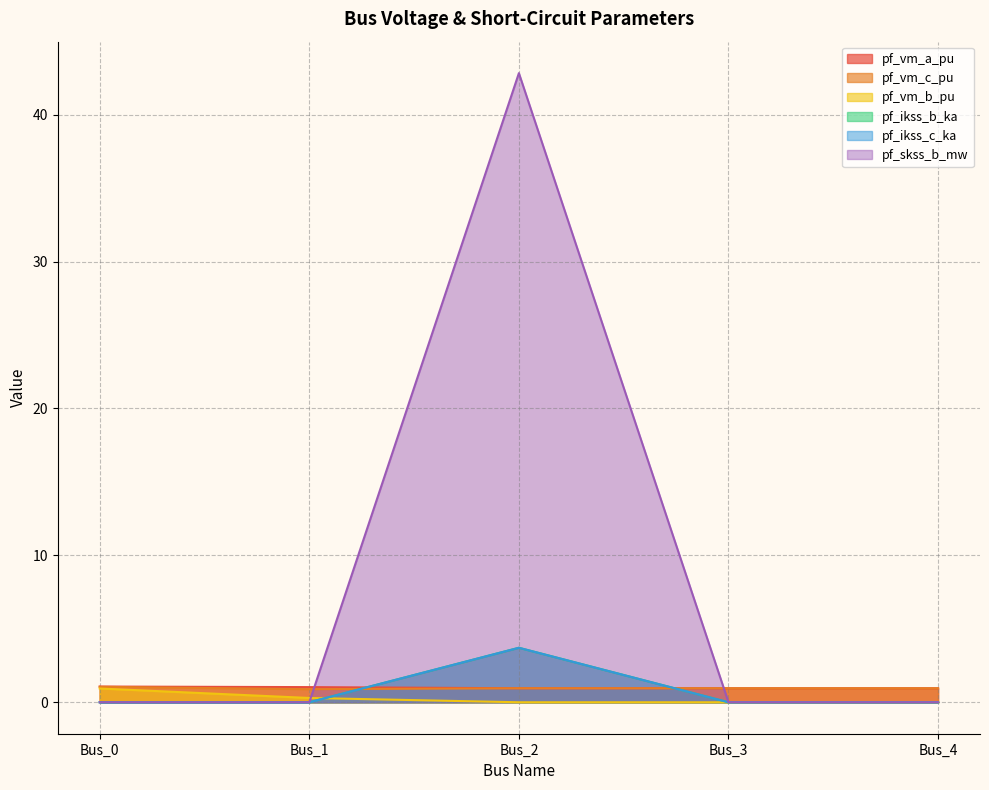

What is the value of the pf_vm_a_pu point at the 2nd from the left?

1.0